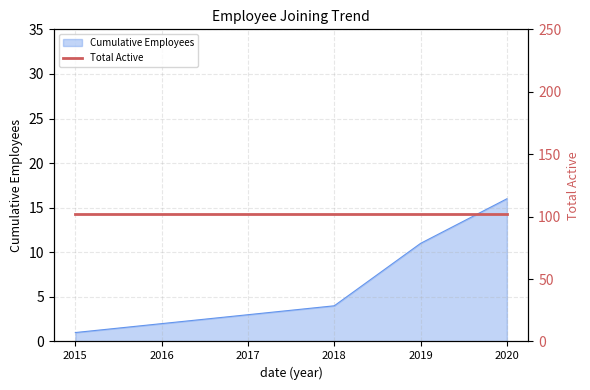

Is it true that the value at 2018 is 2?

False